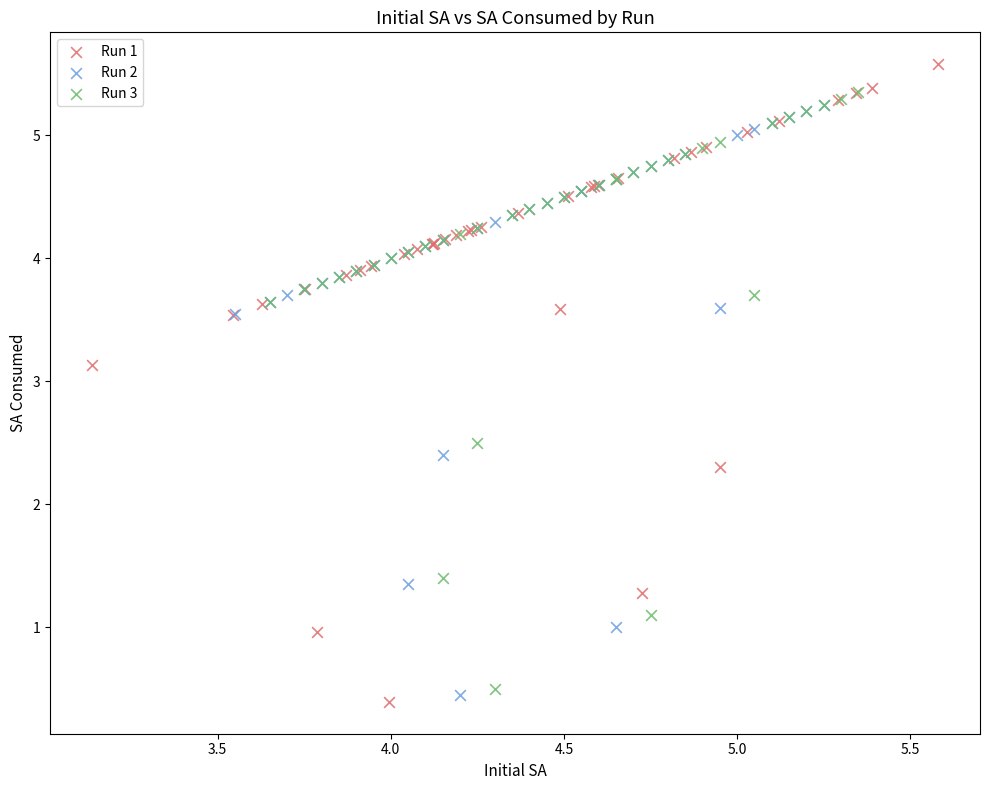

Which series reaches the maximum Y coordinate?

Run 1